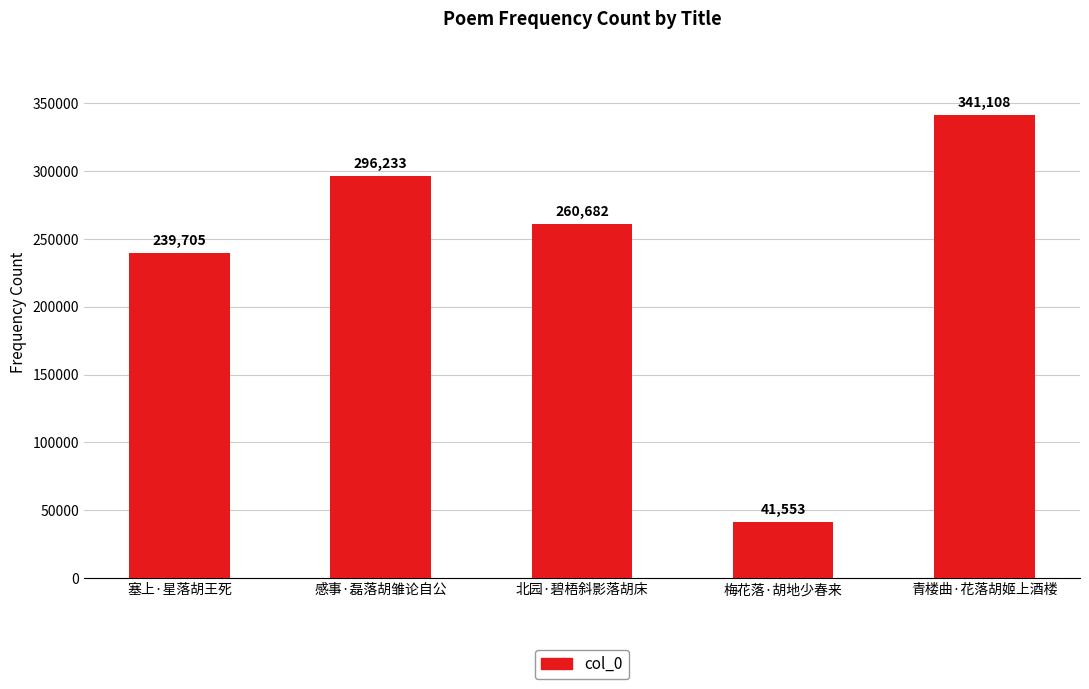

What is the change in value from 塞上·星落胡王死 to 北园·碧梧斜影落胡床?

+20977